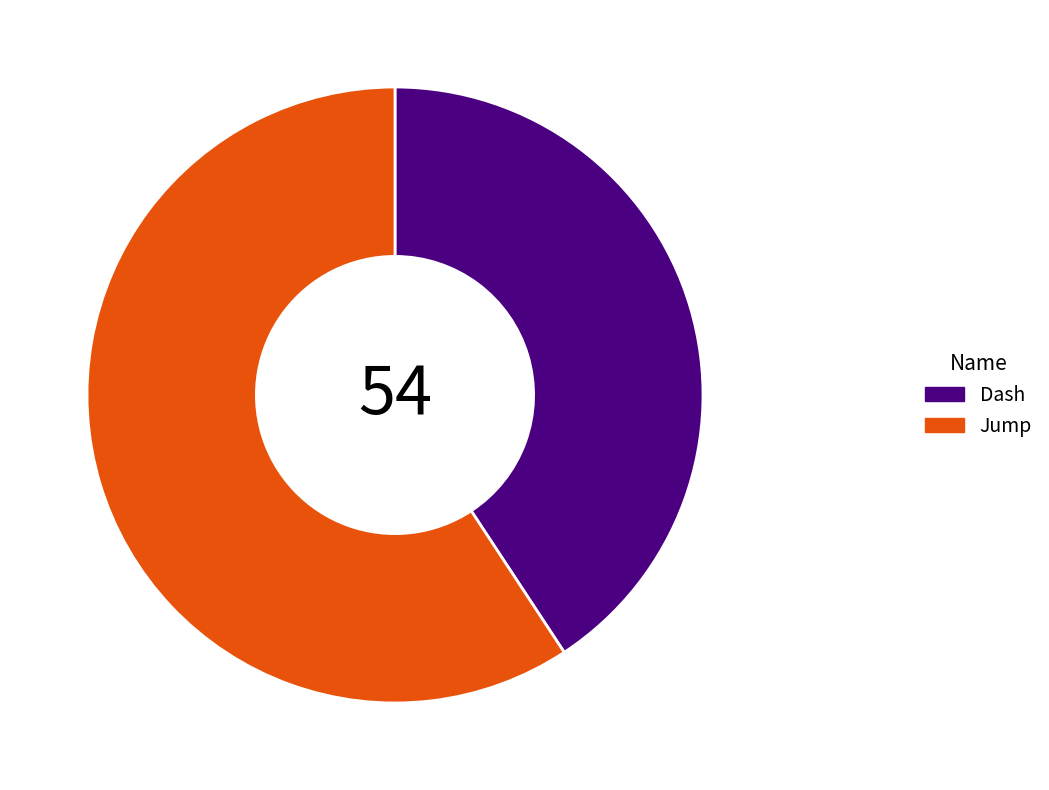

What is the ratio of the value at Jump to the value at Dash?

1.5